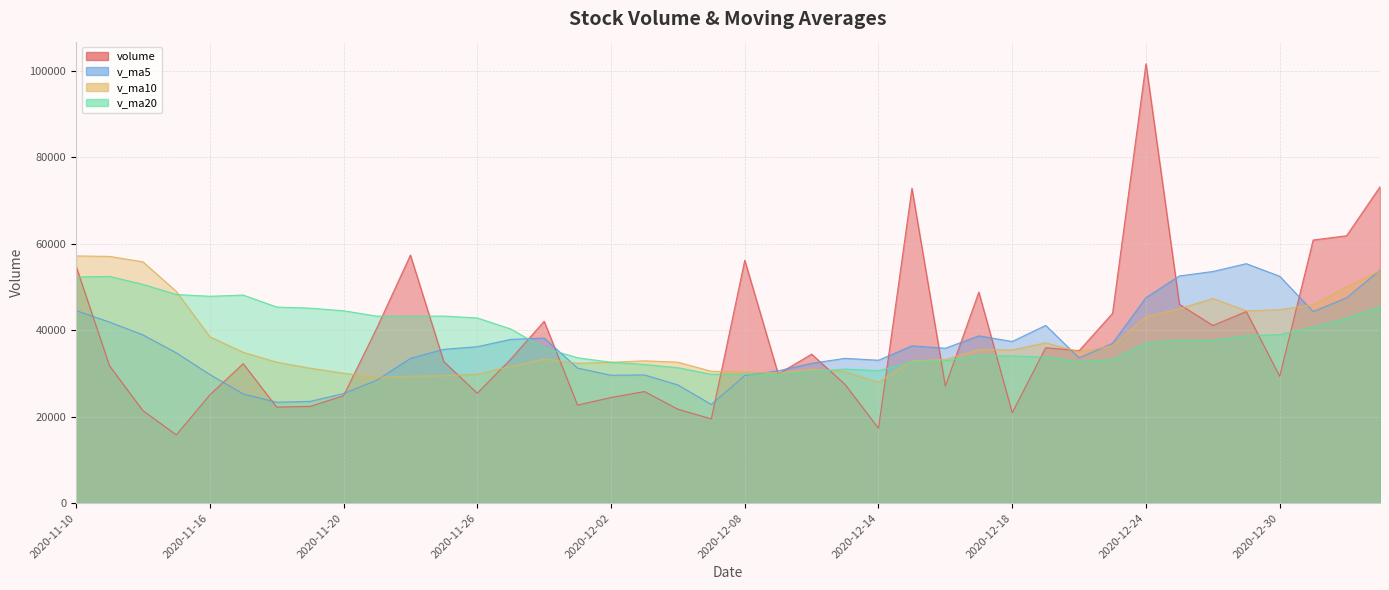

Reading left to right, list all the values displayed in this chart.

volume: 2020-11-10=54845.1	2020-11-11=31782.8	2020-11-12=21383.9	2020-11-13=15795.4	2020-11-16=25031.3	2020-11-17=32262.7	2020-11-18=22216.5	2020-11-19=22371.6	2020-11-20=24832.7	2020-11-23=40586.0	2020-11-24=57398.9	2020-11-25=32731.8	2020-11-26=25417.5	2020-11-27=33298.7	2020-11-30=42078.5	2020-12-01=22689.7	2020-12-02=24428.9	2020-12-03=25813.8	2020-12-04=21722.9	2020-12-07=19479.2	2020-12-08=56195.0	2020-12-09=29879.1	2020-12-10=34468.9	2020-12-11=27459.3	2020-12-14=17298.3	2020-12-15=72861.7	2020-12-16=27074.8	2020-12-17=48836.9	2020-12-18=20914.9	2020-12-21=35954.6	2020-12-22=35268.2	2020-12-23=43917.1	2020-12-24=101697.8	2020-12-25=45998.7	2020-12-28=41102.1	2020-12-29=44328.0	2020-12-30=29334.2	2020-12-31=60881.7	2021-01-04=61871.7	2021-01-05=73203.0
v_ma5: 2020-11-10=44550.7	2020-11-11=41887.0	2020-11-12=38924.7	2020-11-13=34769.1	2020-11-16=29767.7	2020-11-17=25251.2	2020-11-18=23338.0	2020-11-19=23535.5	2020-11-20=25342.9	2020-11-23=28453.9	2020-11-24=33481.1	2020-11-25=35584.2	2020-11-26=36193.4	2020-11-27=37886.6	2020-11-30=38185.1	2020-12-01=31243.2	2020-12-02=29582.7	2020-12-03=29661.9	2020-12-04=27346.8	2020-12-07=22826.9	2020-12-08=29528.0	2020-12-09=30618.0	2020-12-10=32349.0	2020-12-11=33496.3	2020-12-14=33060.1	2020-12-15=36393.5	2020-12-16=35832.6	2020-12-17=38706.2	2020-12-18=37397.3	2020-12-21=41128.6	2020-12-22=33609.9	2020-12-23=36978.3	2020-12-24=47550.5	2020-12-25=52567.3	2020-12-28=53596.8	2020-12-29=55408.7	2020-12-30=52492.2	2020-12-31=44328.9	2021-01-04=47503.6	2021-01-05=53923.7
v_ma10: 2020-11-10=57207.4	2020-11-11=57089.8	2020-11-12=55841.4	2020-11-13=48979.2	2020-11-16=38502.6	2020-11-17=34900.9	2020-11-18=32612.5	2020-11-19=31230.1	2020-11-20=30056.0	2020-11-23=29110.8	2020-11-24=29366.2	2020-11-25=29461.1	2020-11-26=29864.4	2020-11-27=31614.8	2020-11-30=33319.5	2020-12-01=32362.2	2020-12-02=32583.4	2020-12-03=32927.6	2020-12-04=32616.7	2020-12-07=30506.0	2020-12-08=30385.6	2020-12-09=30100.3	2020-12-10=31005.5	2020-12-11=30421.5	2020-12-14=27943.5	2020-12-15=32960.7	2020-12-16=33225.3	2020-12-17=35527.6	2020-12-18=35446.8	2020-12-21=37094.4	2020-12-22=35001.7	2020-12-23=36405.5	2020-12-24=43128.4	2020-12-25=44982.3	2020-12-28=47362.7	2020-12-29=44509.3	2020-12-30=44735.2	2020-12-31=45939.7	2021-01-04=50035.4	2021-01-05=53760.2
v_ma20: 2020-11-10=52326.1	2020-11-11=52460.1	2020-11-12=50622.7	2020-11-13=48276.7	2020-11-16=47860.9	2020-11-17=48143.2	2020-11-18=45373.0	2020-11-19=45118.5	2020-11-20=44510.0	2020-11-23=43262.1	2020-11-24=43286.8	2020-11-25=43275.4	2020-11-26=42852.9	2020-11-27=40297.0	2020-11-30=35911.0	2020-12-01=33631.6	2020-12-02=32597.9	2020-12-03=32078.9	2020-12-04=31336.3	2020-12-07=29808.4	2020-12-08=29875.9	2020-12-09=29780.7	2020-12-10=30435.0	2020-12-11=31018.2	2020-12-14=30631.5	2020-12-15=32661.4	2020-12-16=32904.4	2020-12-17=34227.6	2020-12-18=34031.7	2020-12-21=33800.2	2020-12-22=32693.6	2020-12-23=33252.9	2020-12-24=37066.9	2020-12-25=37701.9	2020-12-28=37653.1	2020-12-29=38735.0	2020-12-30=38980.3	2020-12-31=40733.7	2021-01-04=42741.1	2021-01-05=45427.3